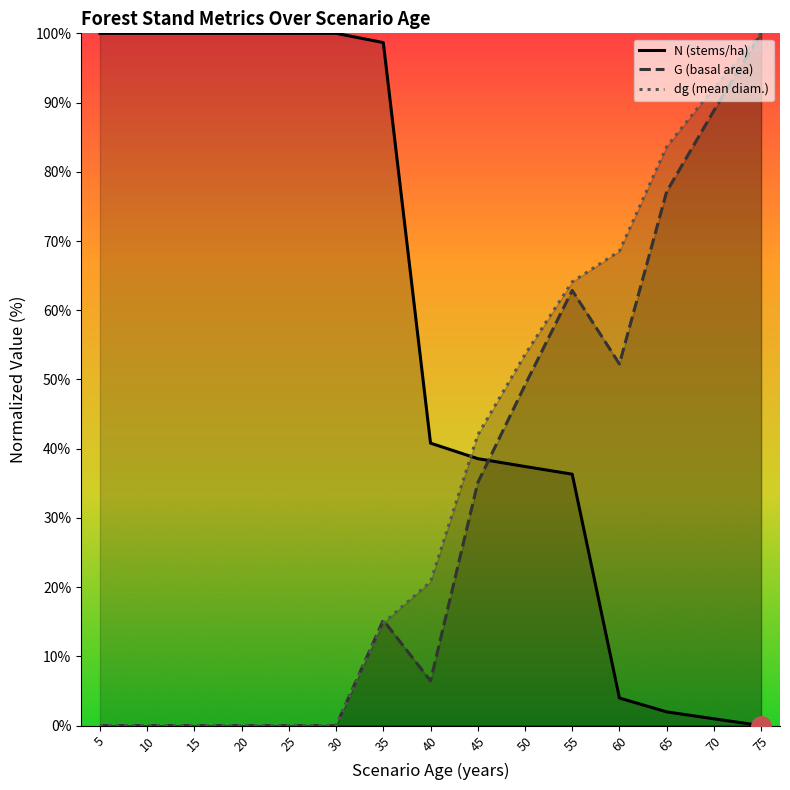

Reading right to left, extract all data points from this chart.

N (stems/ha): 75=0.0	70=1.0	65=2.0	60=4.0	55=36.3	50=37.4	45=38.6	40=40.8	35=98.7	30=100.0	25=100.0	20=100.0	15=100.0	10=100.0	5=100.0
G (basal area): 75=100.0	70=88.8	65=77.1	60=52.2	55=62.9	50=49.2	45=35.1	40=6.5	35=15.2	30=0.0	25=0.0	20=0.0	15=0.0	10=0.0	5=0.0
dg (mean diam.): 75=100.0	70=92.1	65=83.6	60=68.5	55=64.1	50=53.6	45=42.0	40=20.8	35=14.8	30=0.0	25=0.0	20=0.0	15=0.0	10=0.0	5=0.0